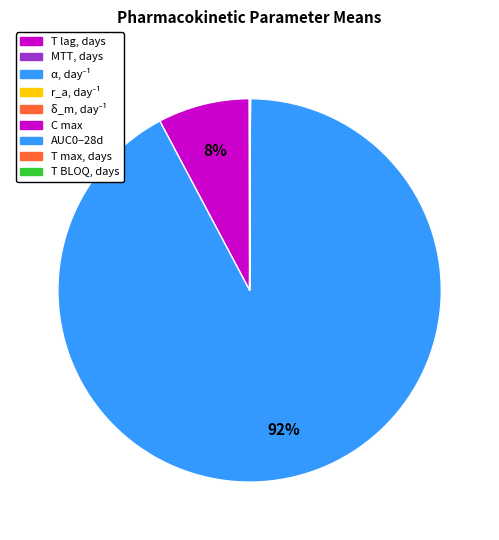

Which slice is the largest?

AUC0–28d, day⋅copies/μg genomic DNA